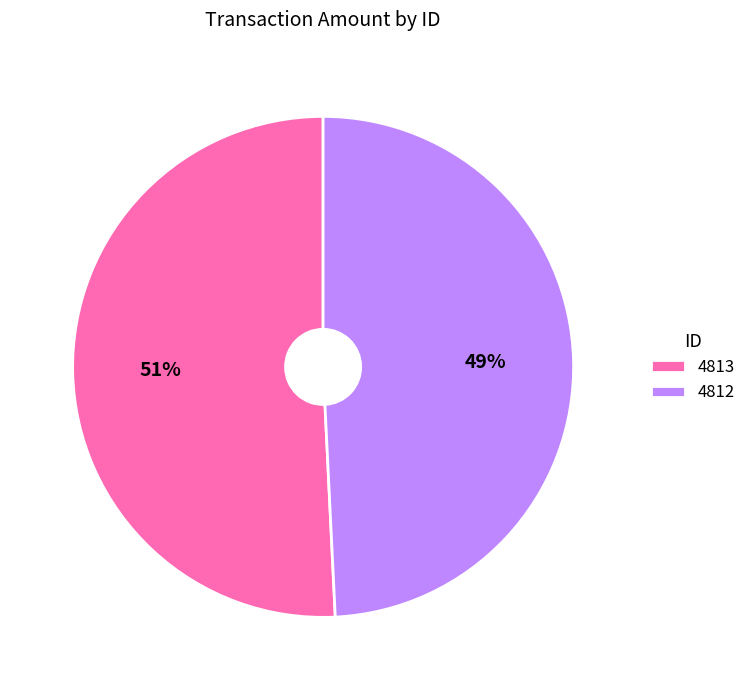

True or false: 4812 accounts for 58% of the total.

False